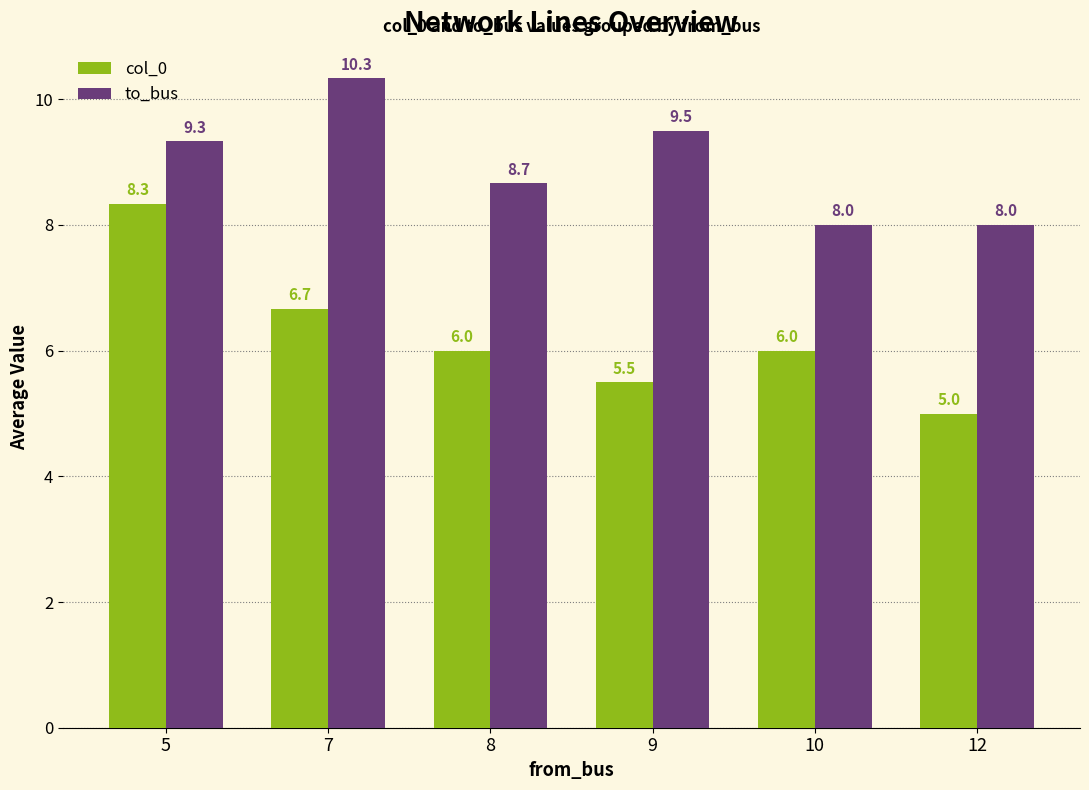

At how many categories does at least one series exceed 9?

3